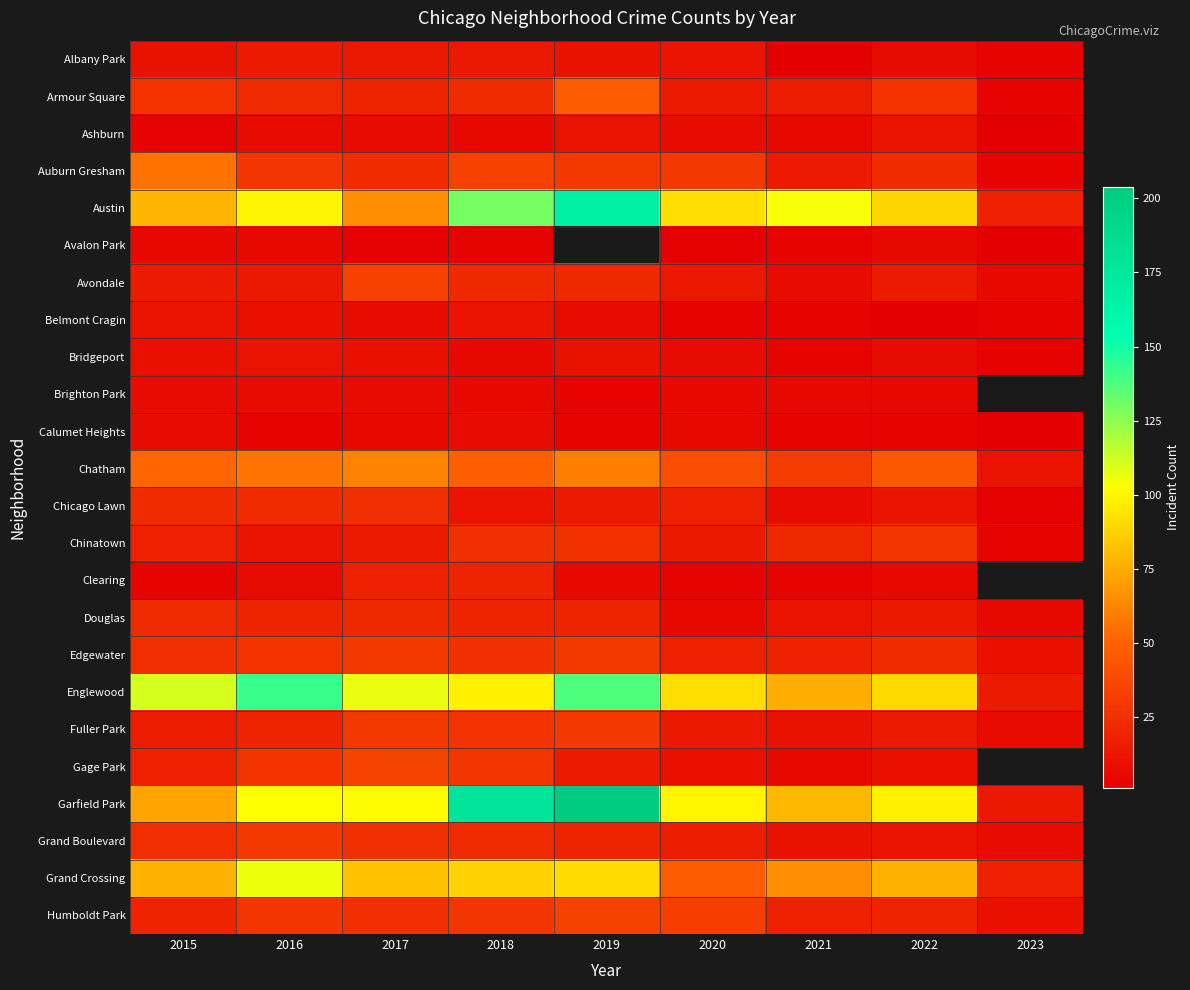

Which series has the widest spread of values?

Garfield Park